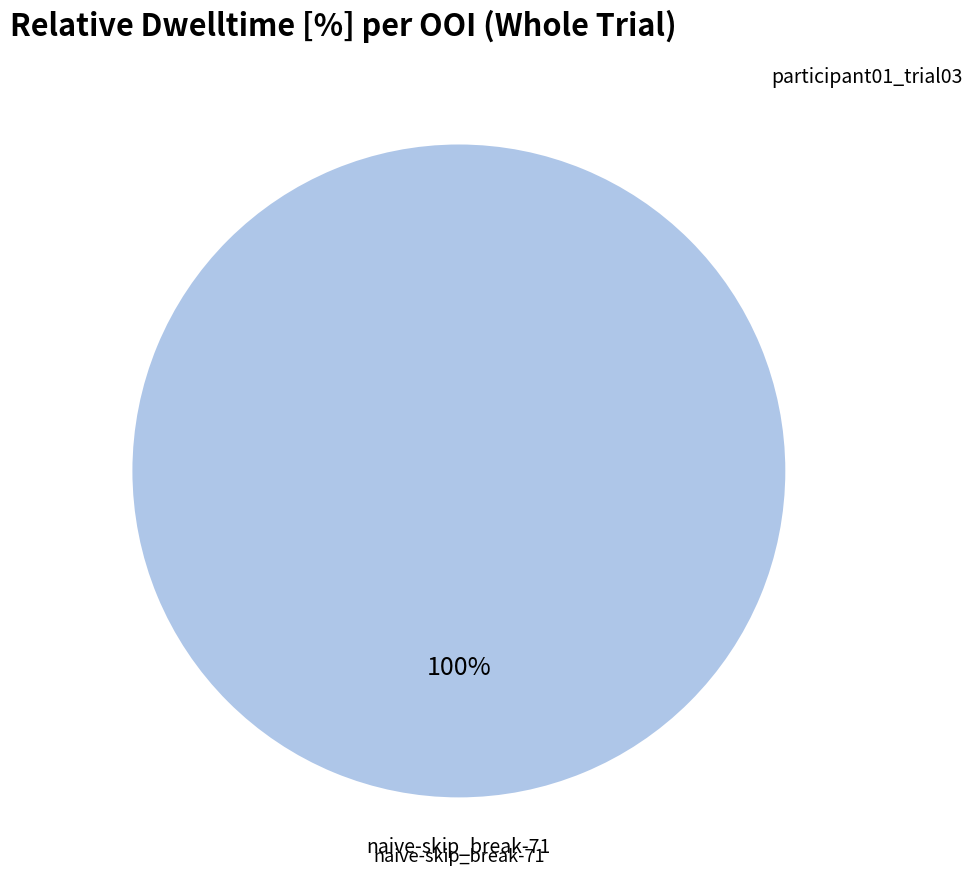

Which slice represents more than half of the pie?

naive-skip_break-71